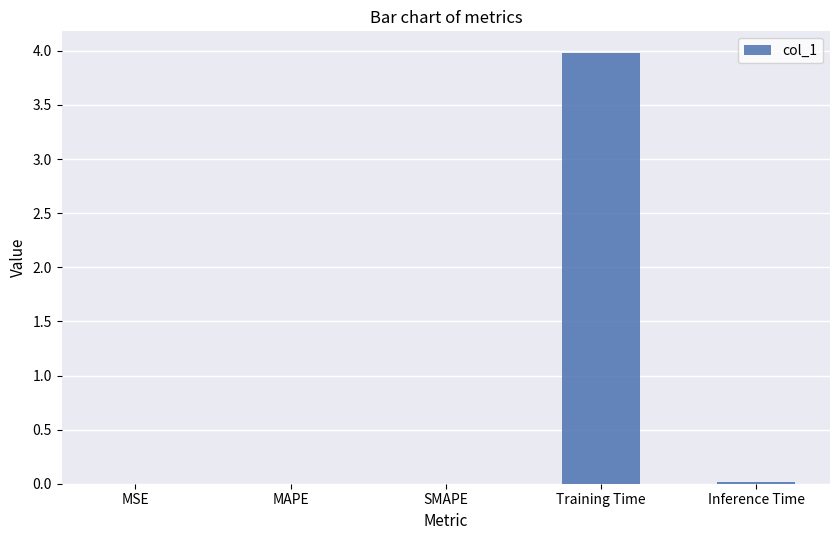

What is the sum of all values?

4.0